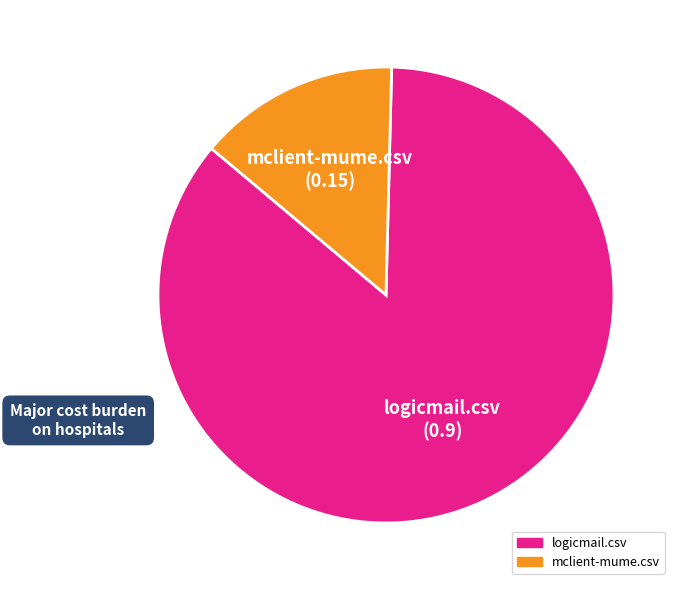

Does mclient-mume.csv account for over 50% of the chart?

No